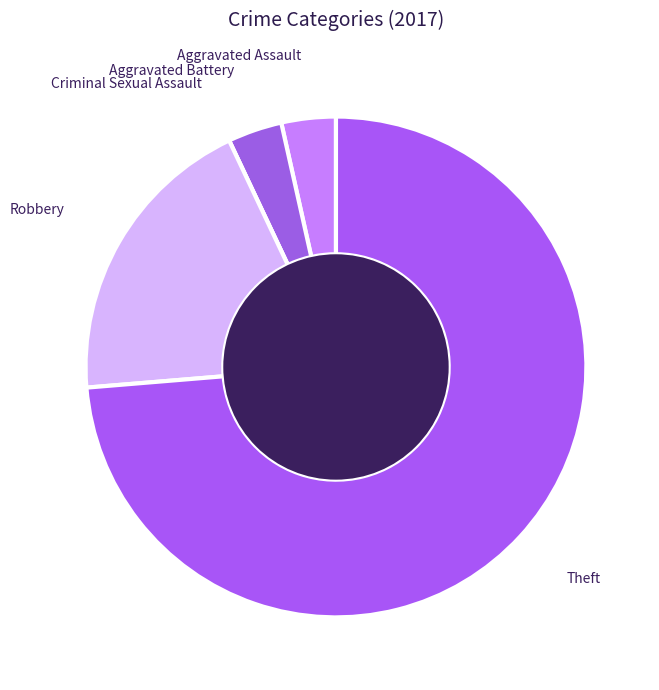

Which category has the biggest portion of the pie?

Theft